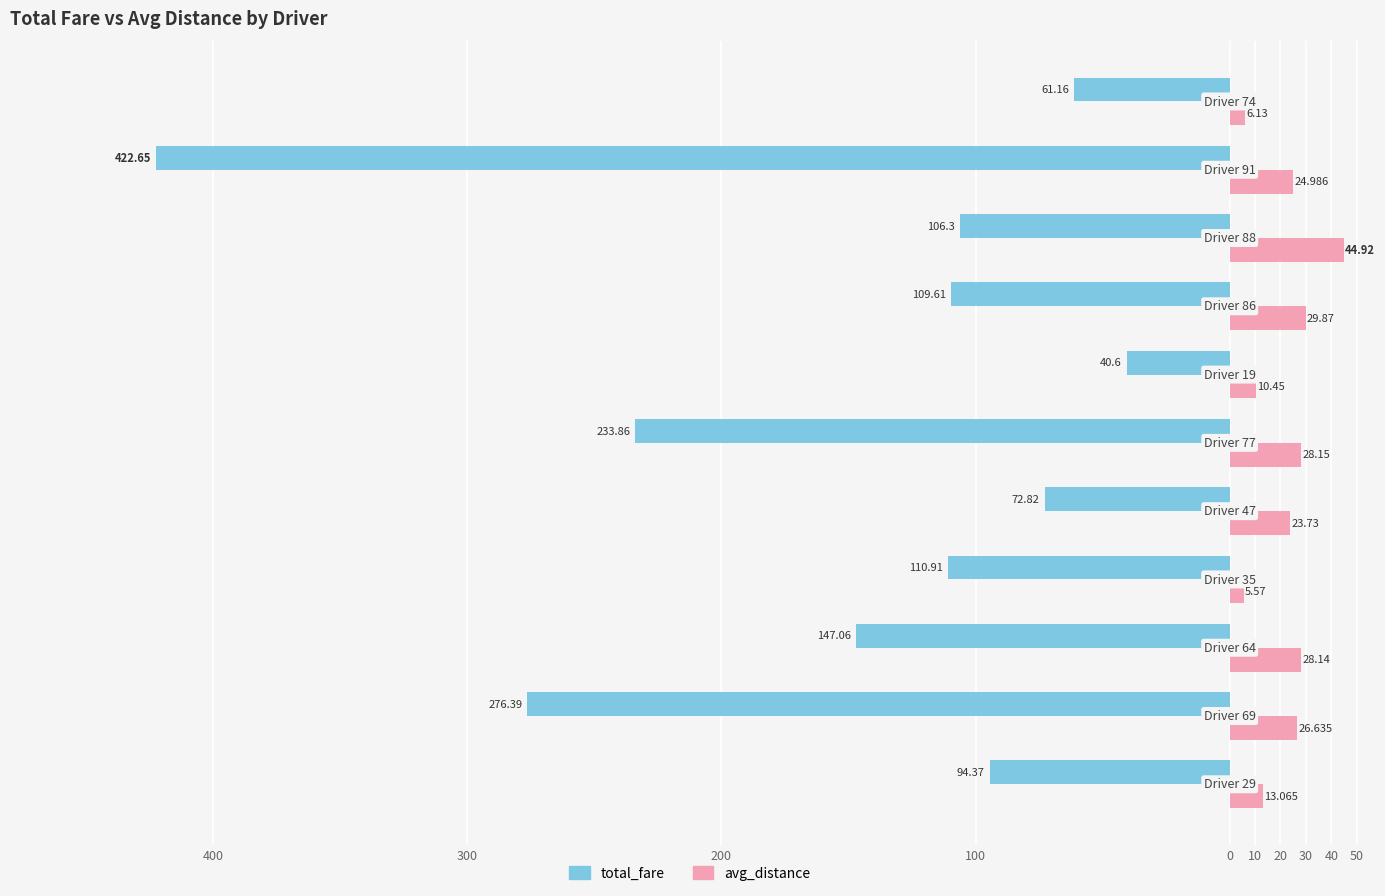

What is the sum of all avg_distance values?

241.6